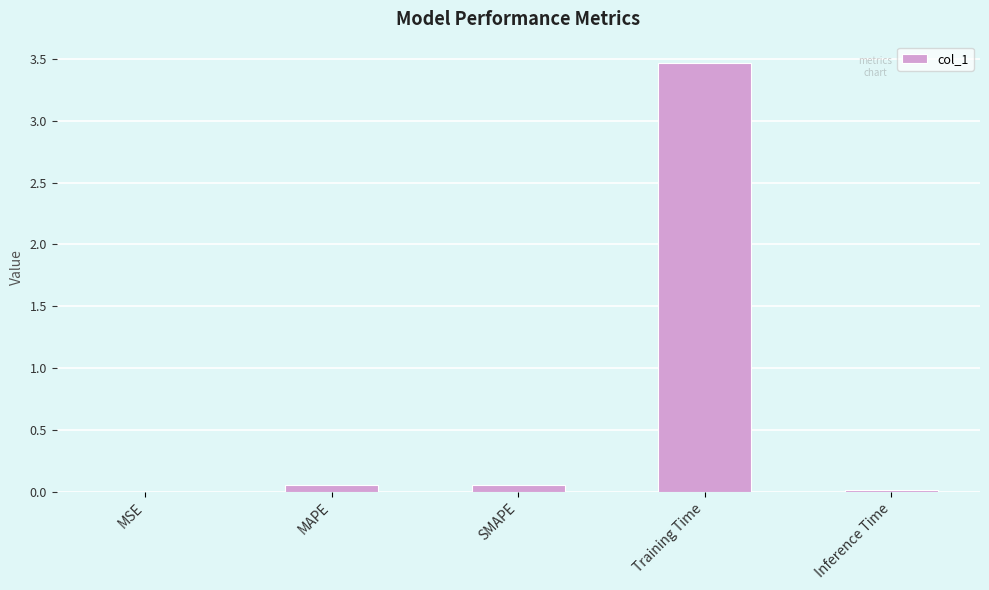

What is the sum of all values?

3.6